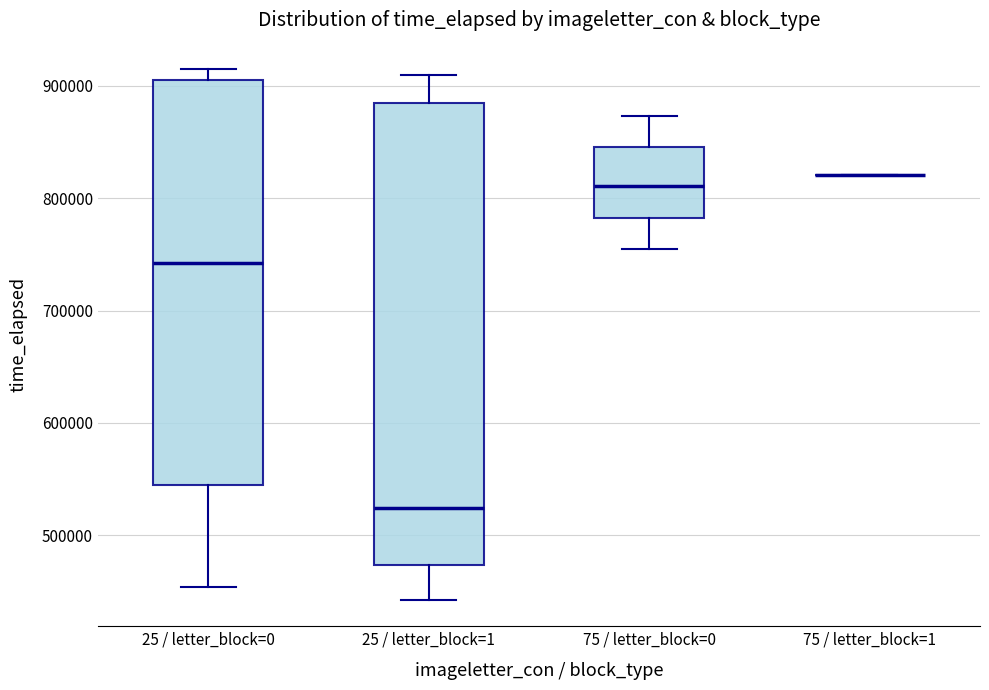

Which box is the tallest, from its lower edge to its upper edge?

25 / letter_block=1